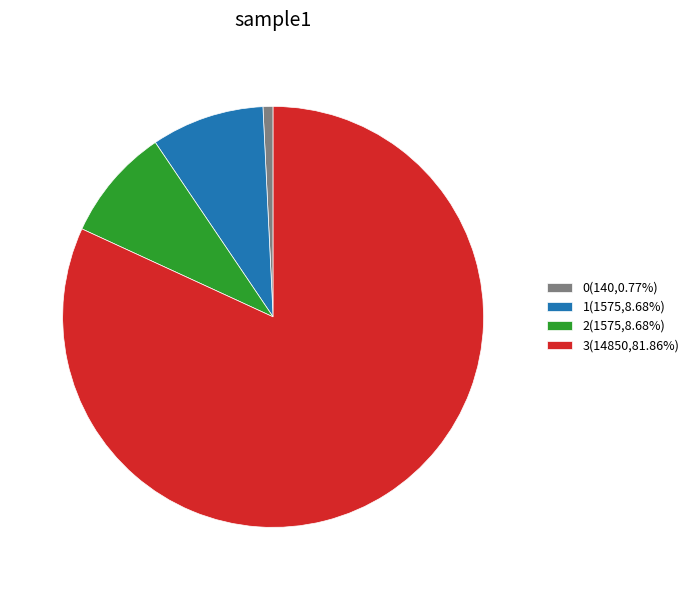

True or false: 3 accounts for 82% of the total.

True